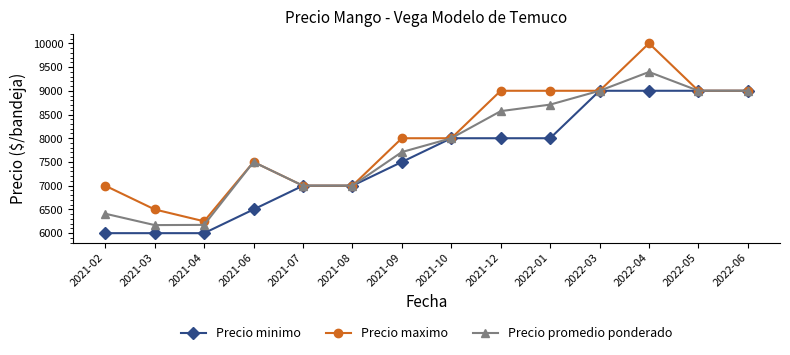

The Precio maximo series shows 2363.8 at 2022-03. True or false?

False